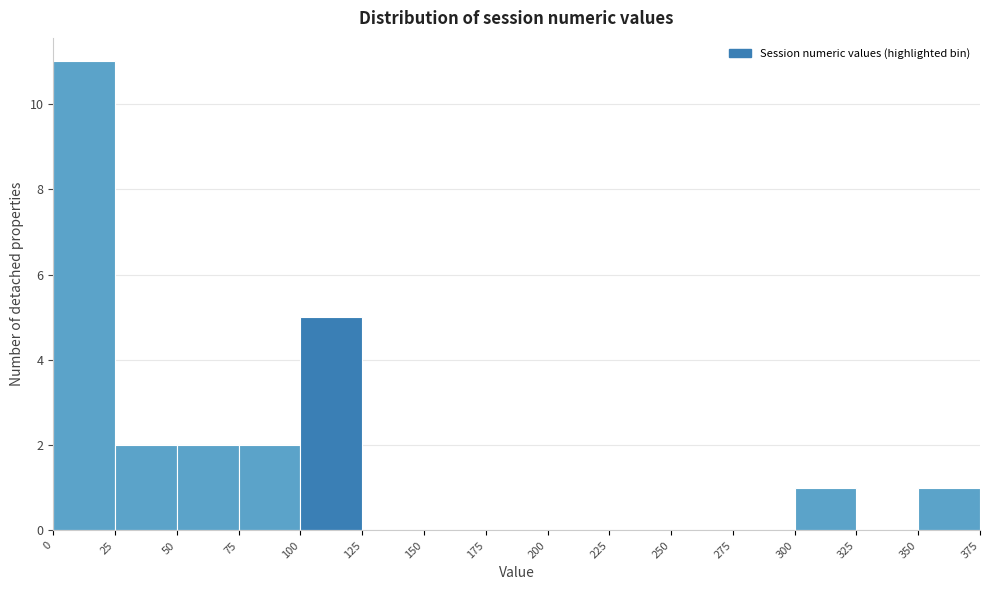

How tall is the bar that spans 25 to 50 on the x-axis? The values are not printed on the chart, so give them approximately, as read against the axis.

2